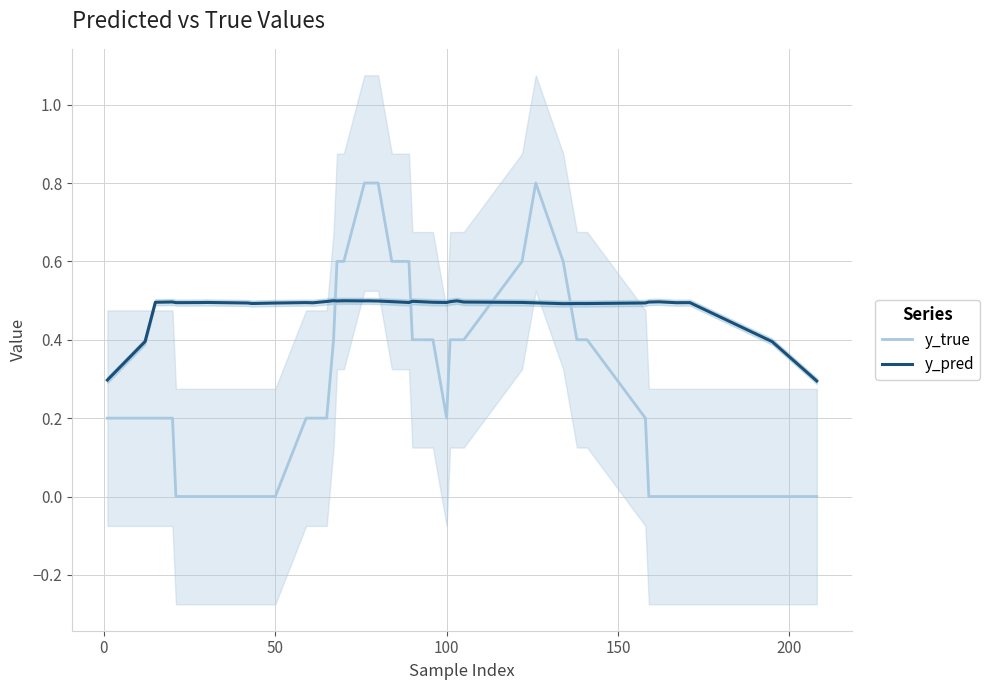

What is the difference between the maximum and minimum values in the y_true series?

0.8